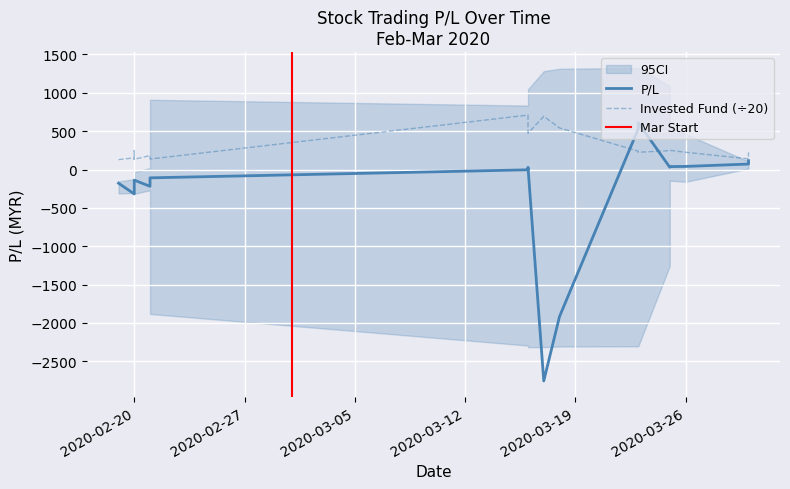

True or false: P/L (Feb) and Invested Fund (Feb) intersect in this chart.

False